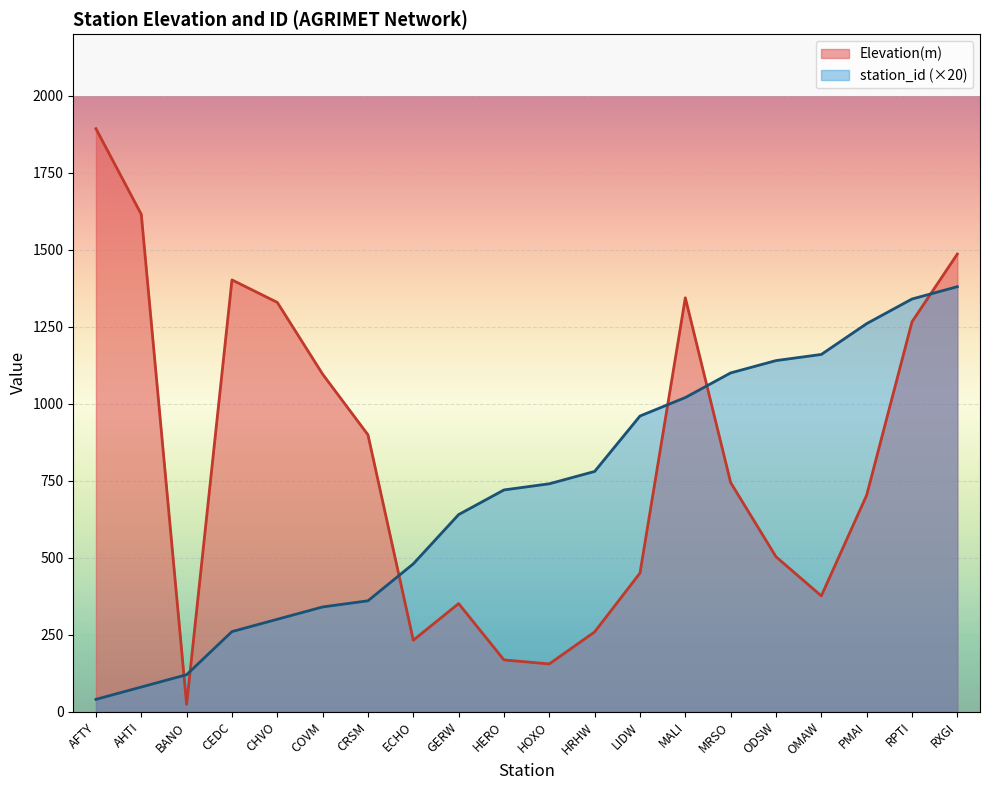

At which category does Elevation(m) reach its first local peak?

CEDC